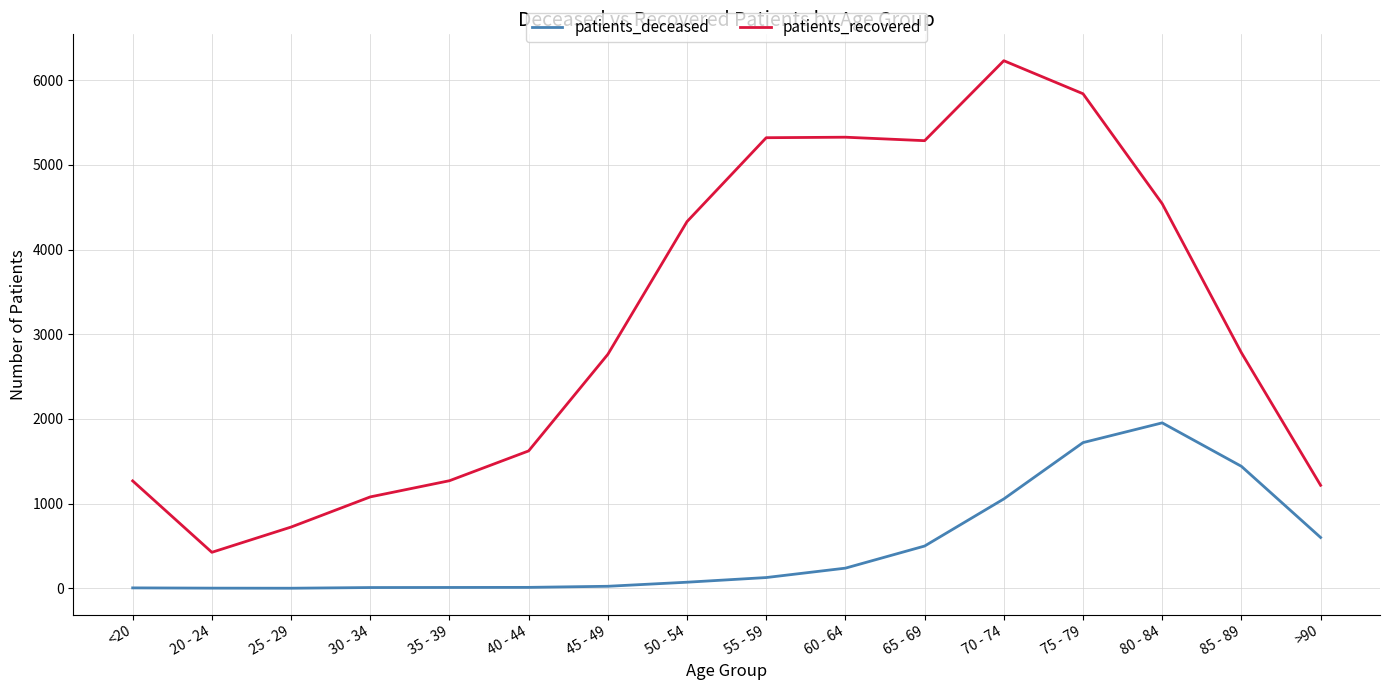

At 60 - 64, list the series in order from smallest to largest.

patients_deceased, patients_recovered